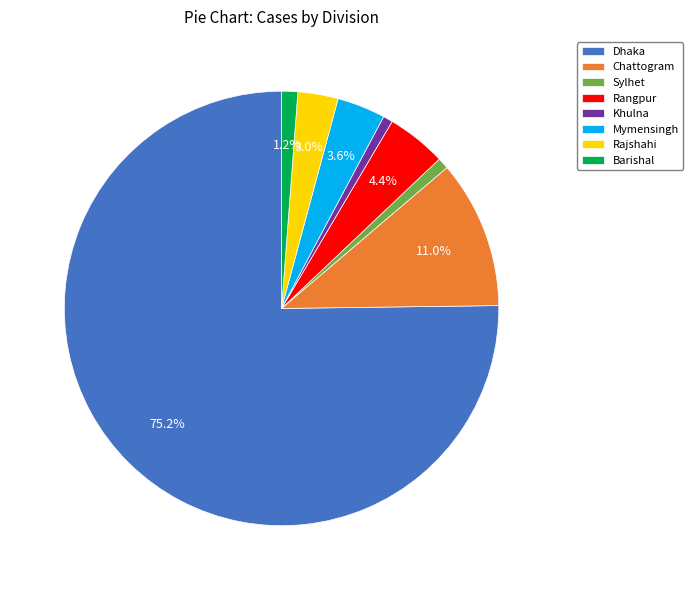

Is the sum of Chattogram and Khulna greater than half?

No